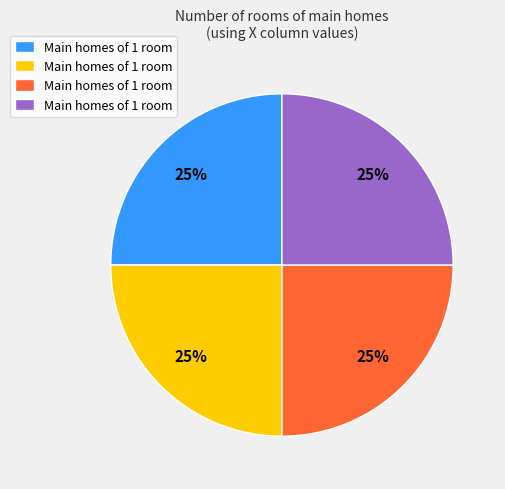

Count the number of slices in the pie.

4